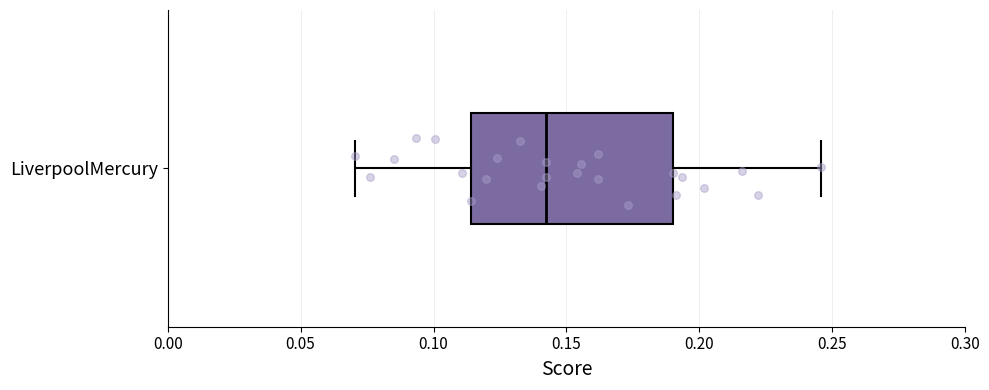

Where is the left edge of the box for LiverpoolMercury on the x-axis? The values are not printed on the chart, so give them approximately, as read against the axis.

0.115